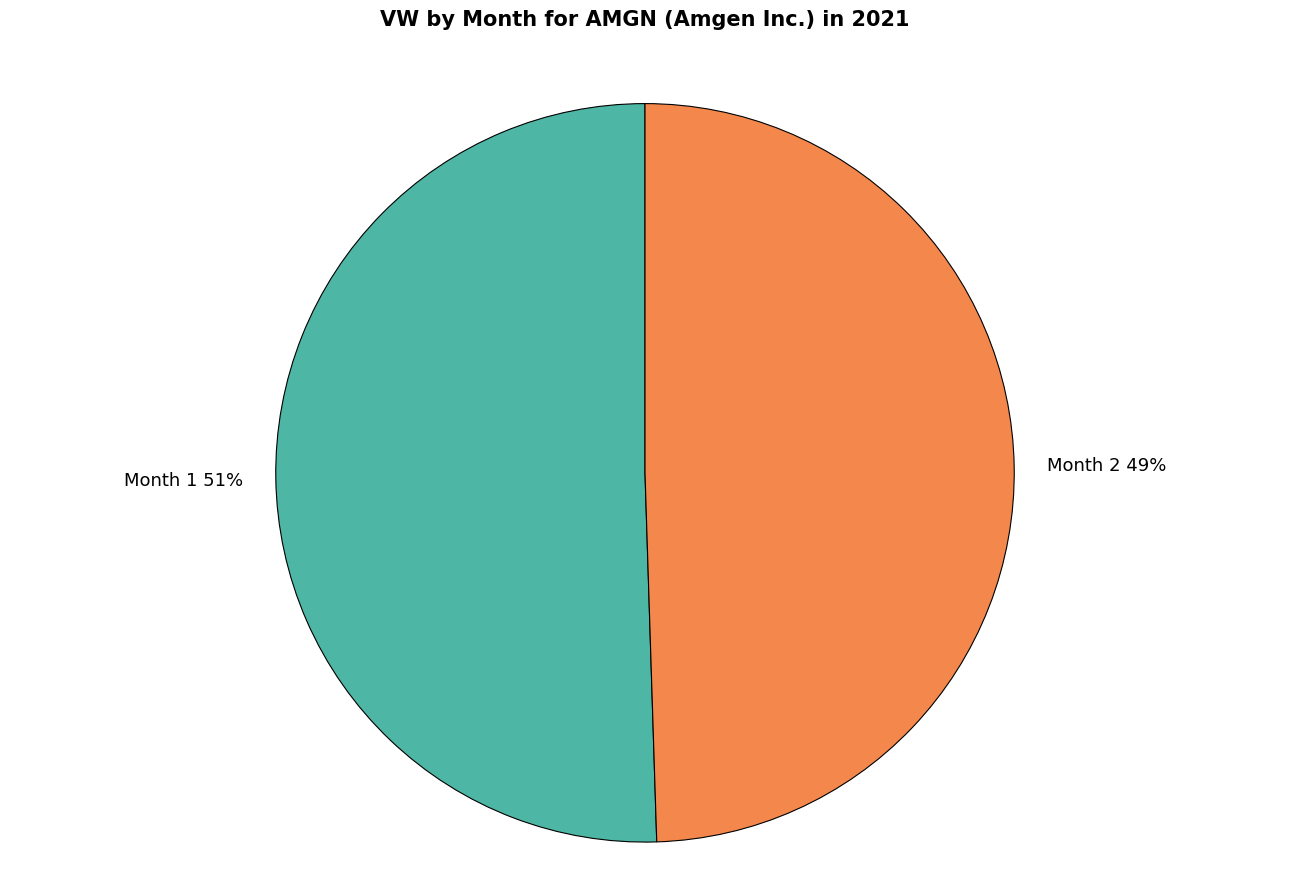

To the nearest percent, what portion does Month 1 represent?

51%